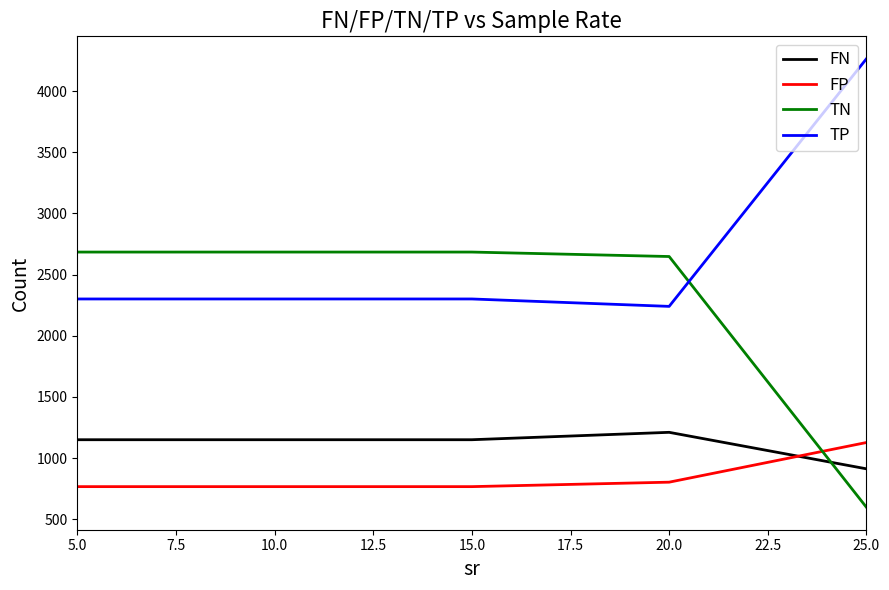

What is the difference between the highest and lowest values at 15.0?

1917.2